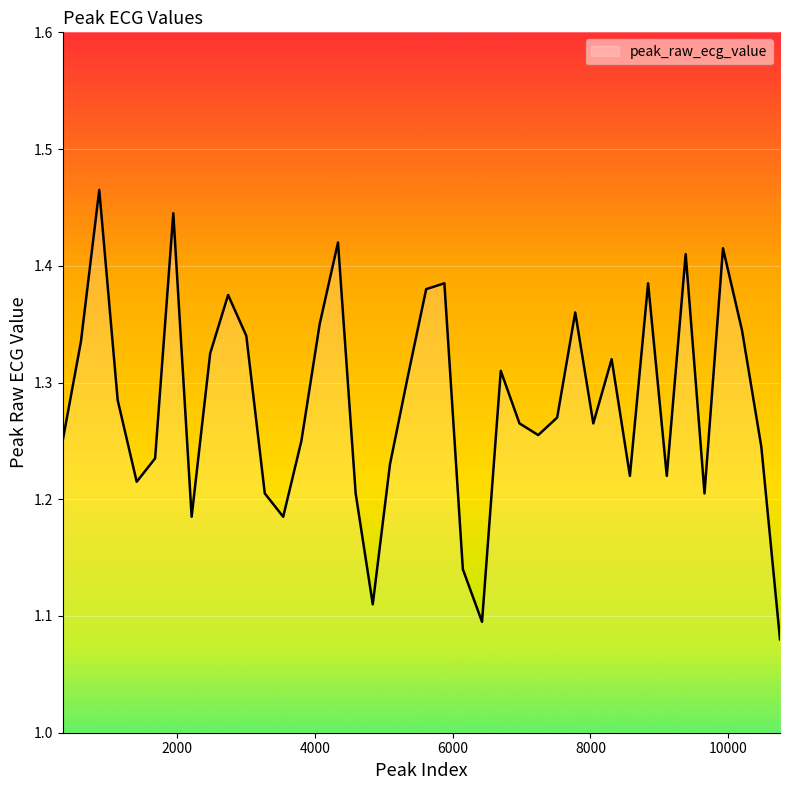

What is the difference between the maximum and minimum values?

0.4